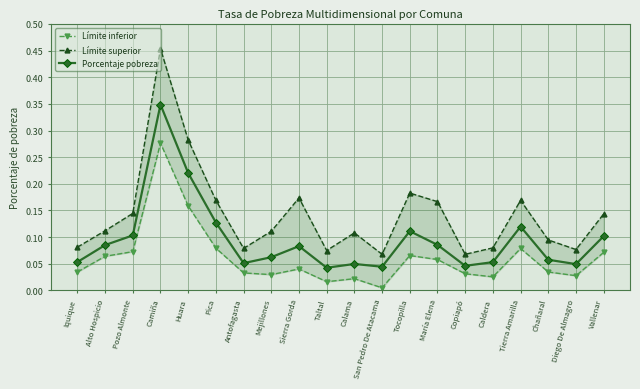

What is the label of the 13th point from the left?

Tocopilla